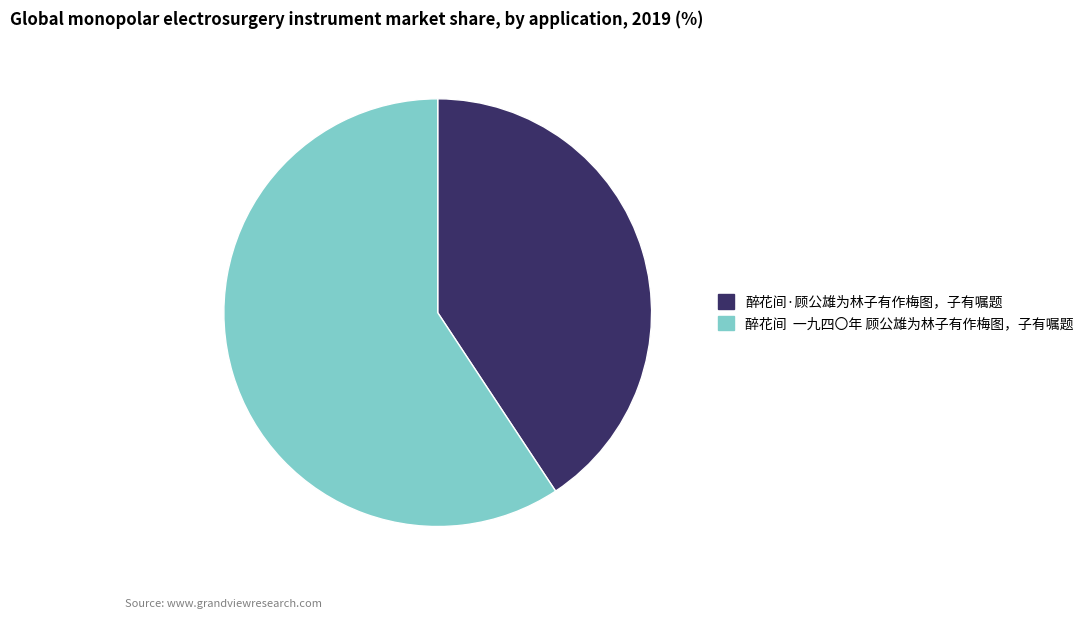

Combined, do 醉花间·顾公雄为林子有作梅图，子有嘱题 and 醉花间 一九四〇年 顾公雄为林子有作梅图，子有嘱题 account for over 50%?

Yes